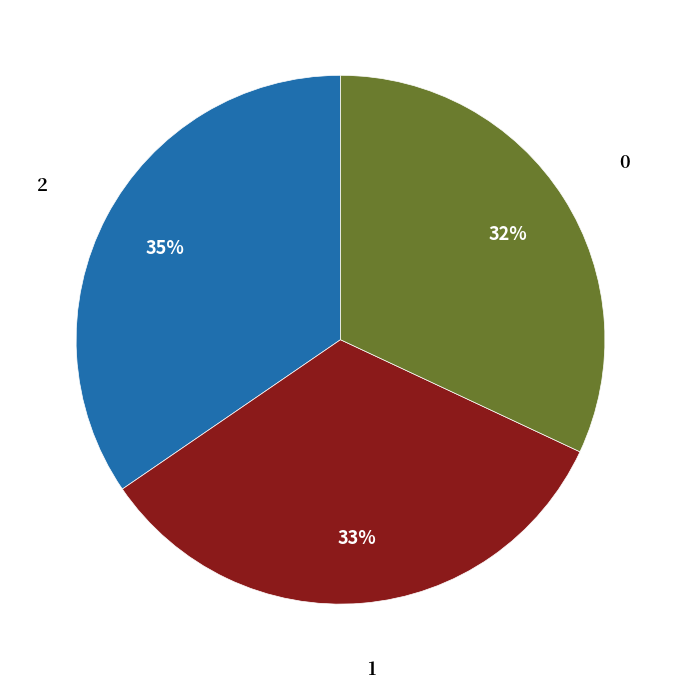

Is the sum of 2 and 1 greater than half?

Yes